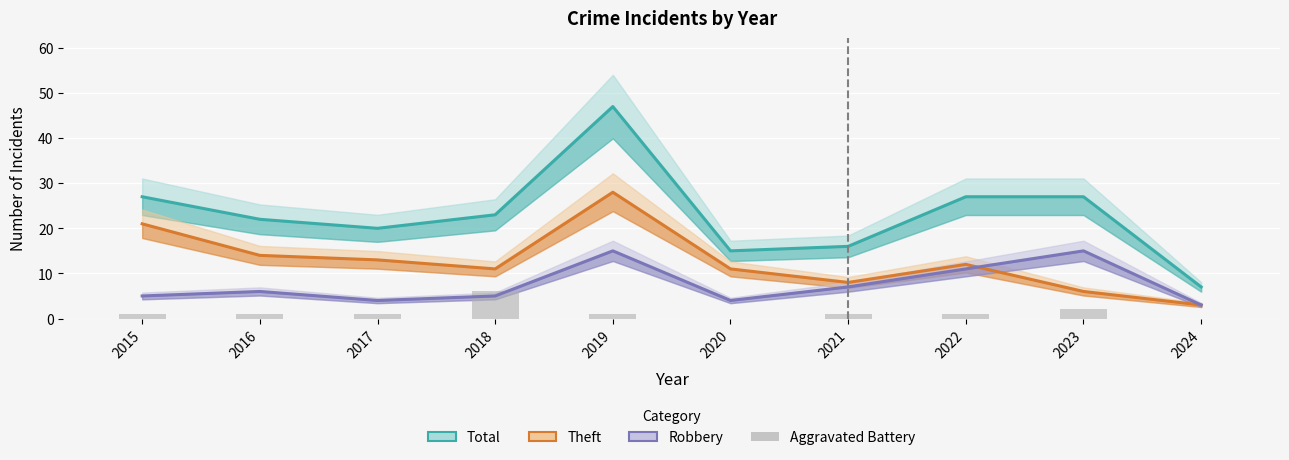

What is the maximum value shown in the chart?

47